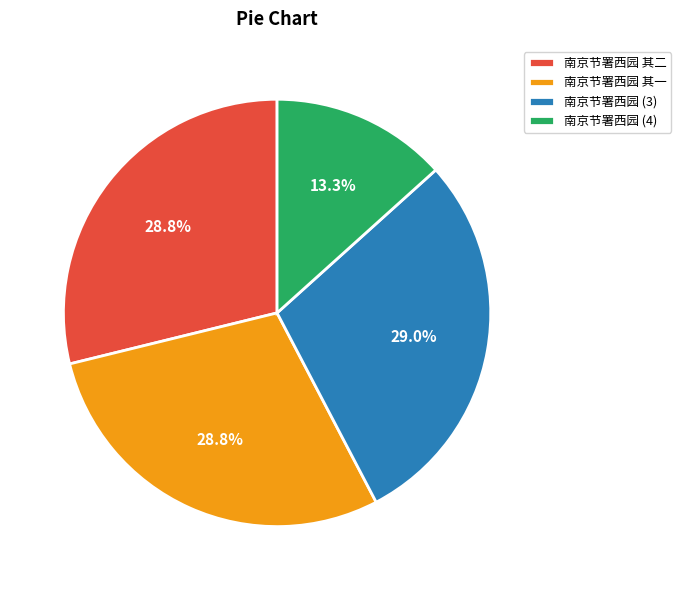

Does 南京节署西园 其二 account for over 50% of the chart?

No